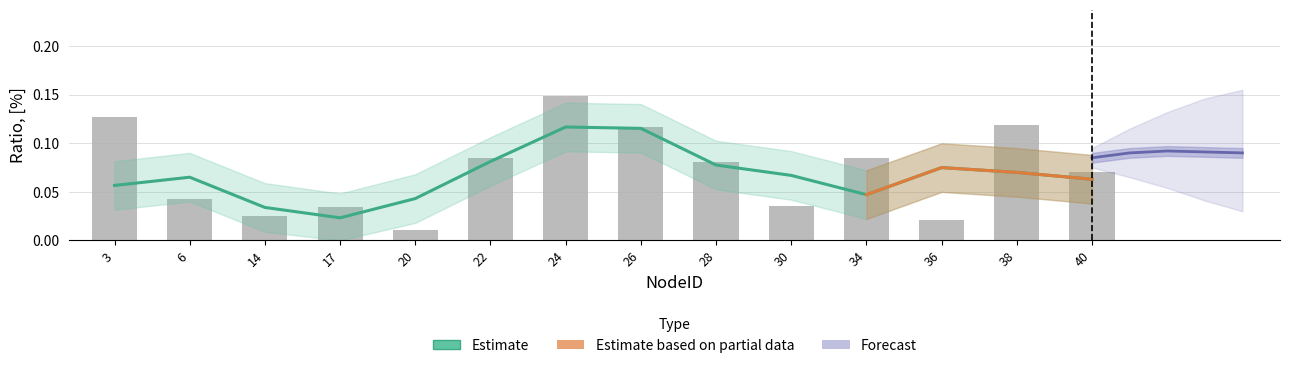

What is the difference between the maximum and minimum values?

0.1